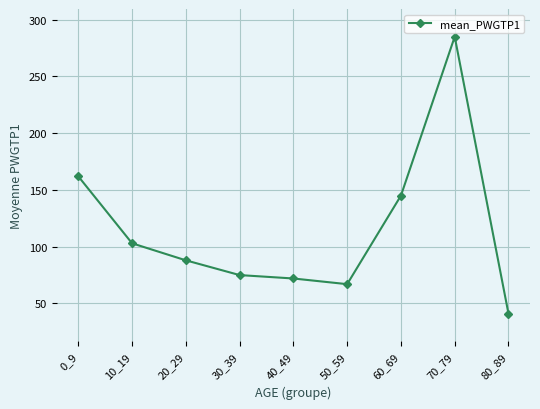

What is the ratio of the value at 50_59 to the value at 80_89?

1.6